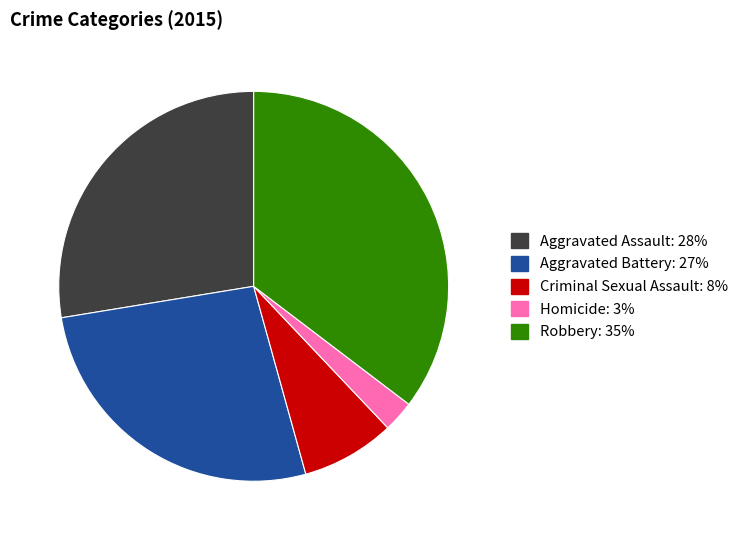

Combined, do Criminal Sexual Assault and Robbery account for over 50%?

No